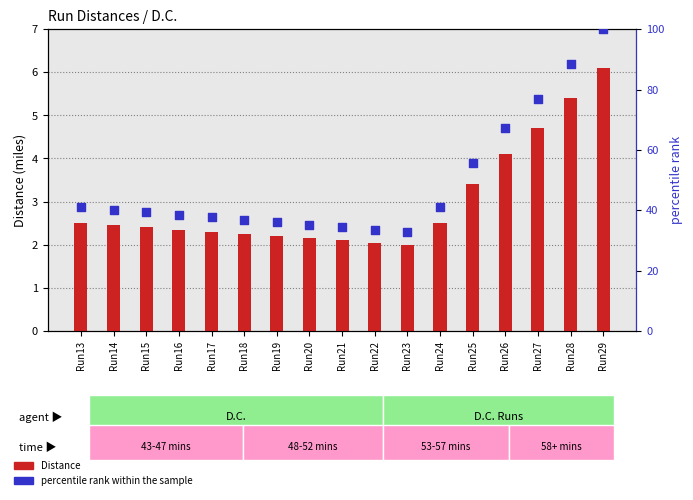

What are all the series names shown in the legend?

Distance, percentile rank within the sample